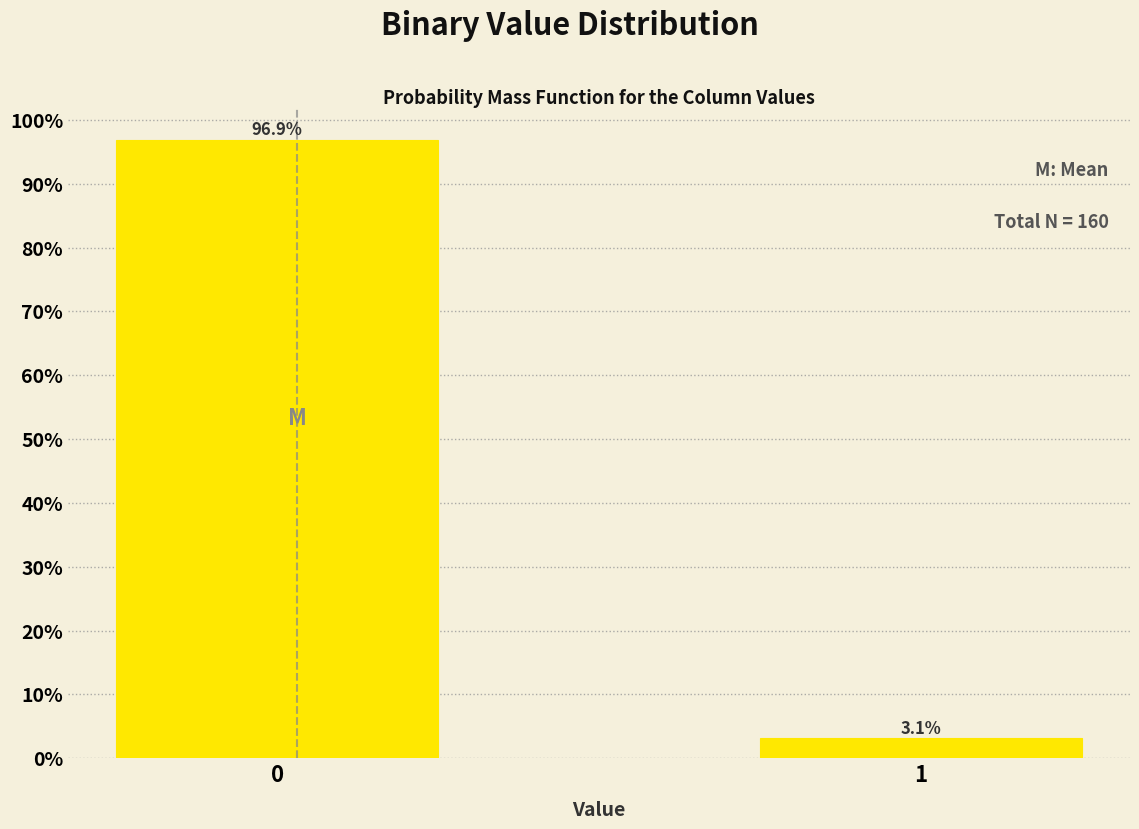

Reading left to right, what are all the values shown in this chart?

96.9	3.1